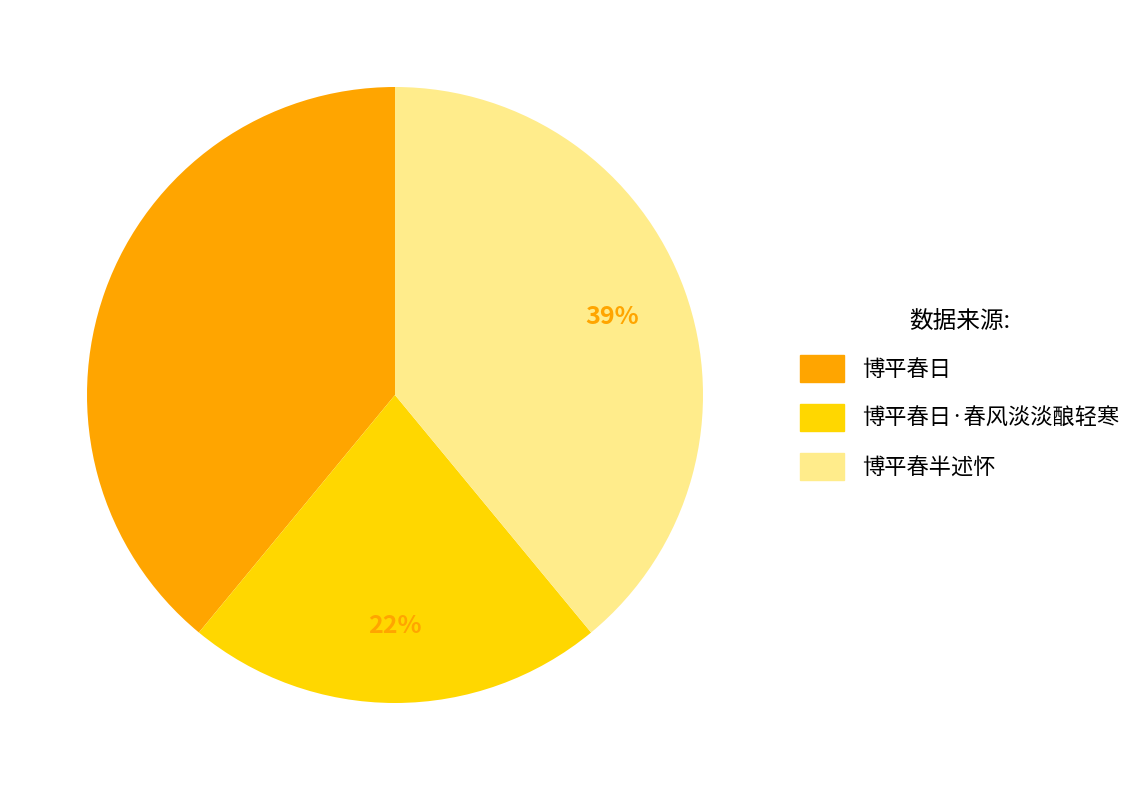

Does any single category account for the majority?

No